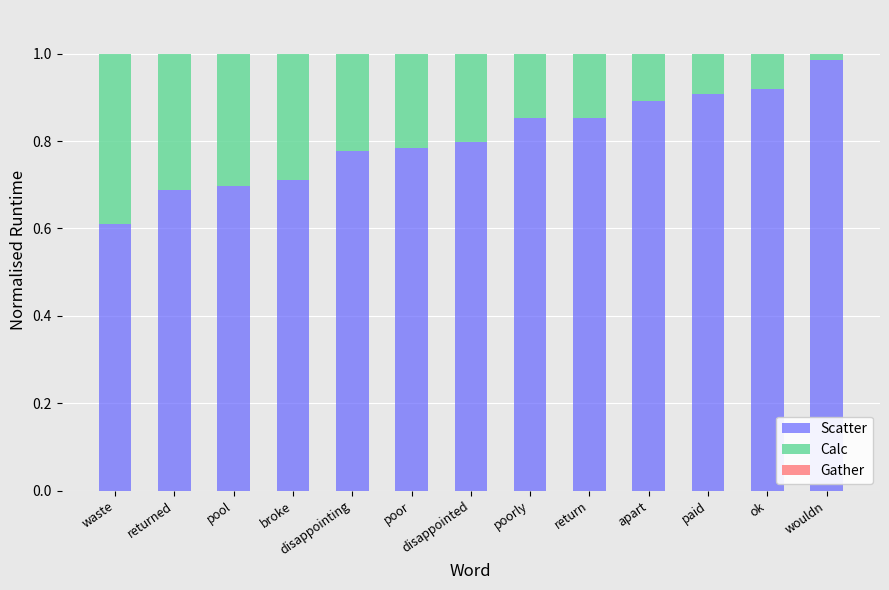

How many series are shown in this chart?

3